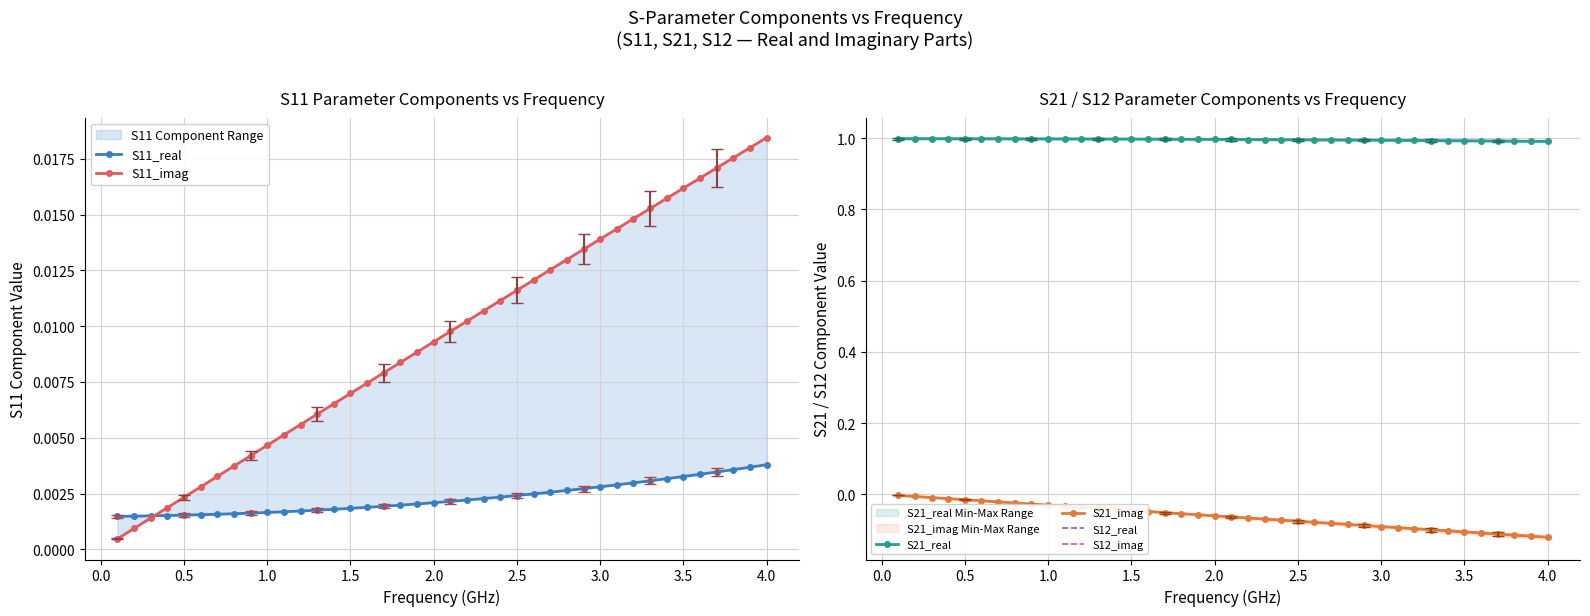

What are all the series names shown in the legend?

S11_real, S11_imag, S21_real, S21_imag, S12_real, S12_imag